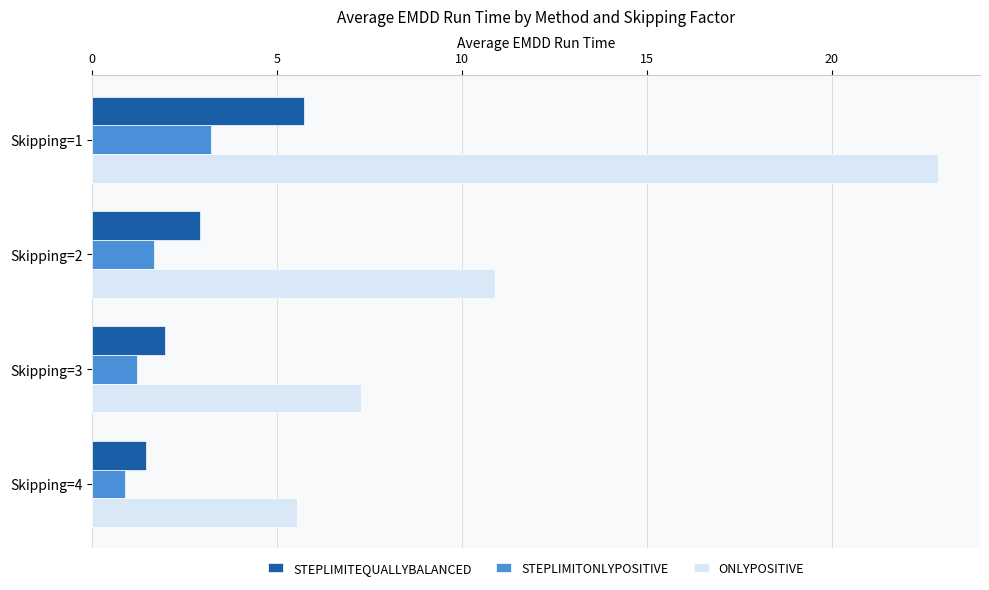

Where is ONLYPOSITIVE nearest to the value 14?

Skipping=2